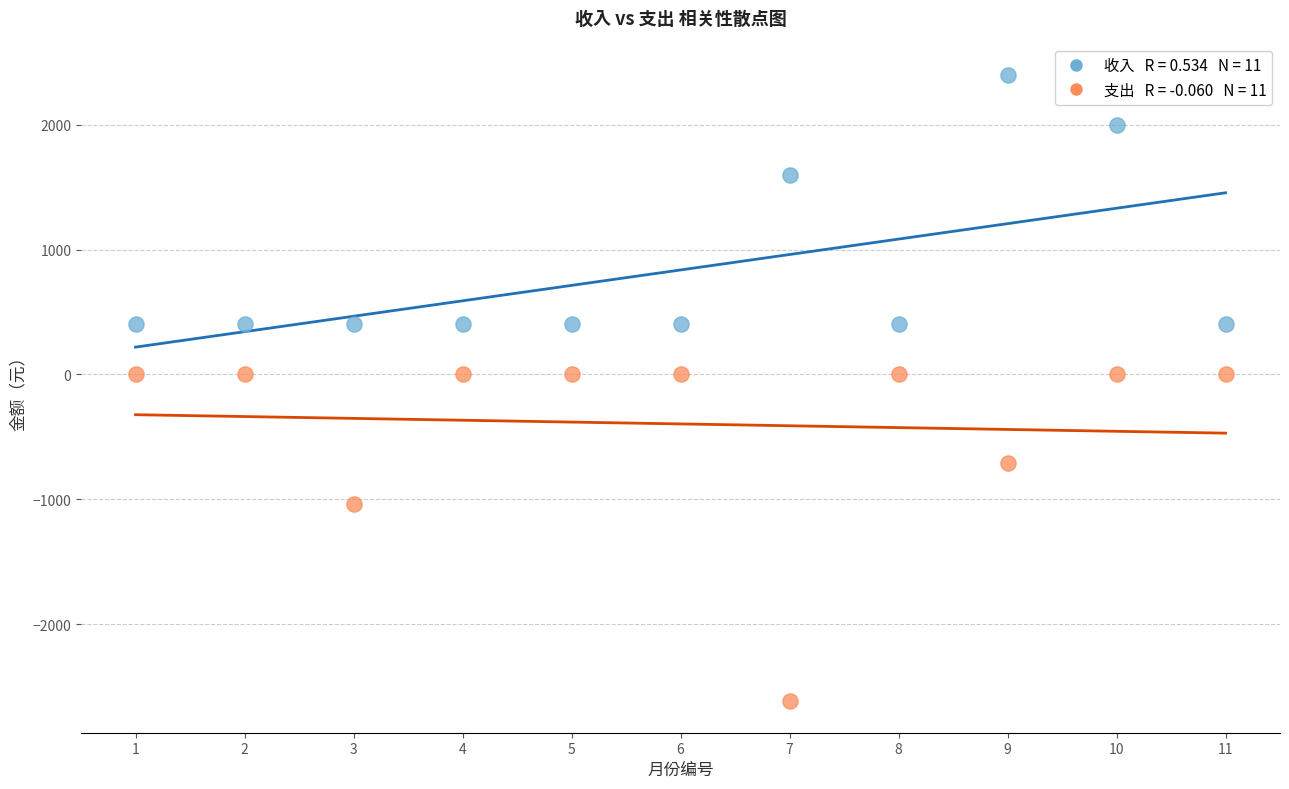

Across all data points, what is the range of X values (max minus min)?

10